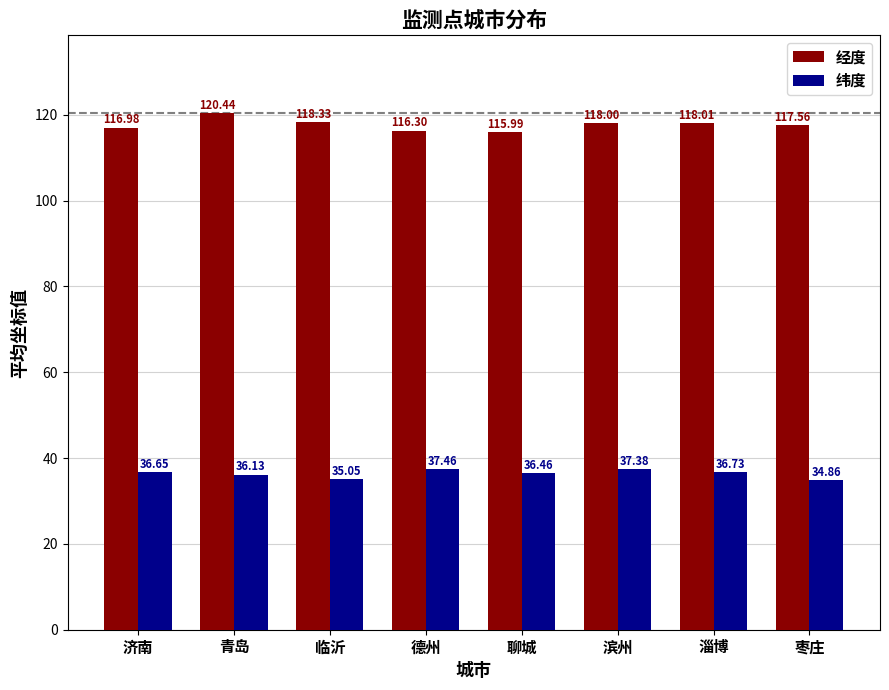

What is the total value across all series at 滨州?

155.4